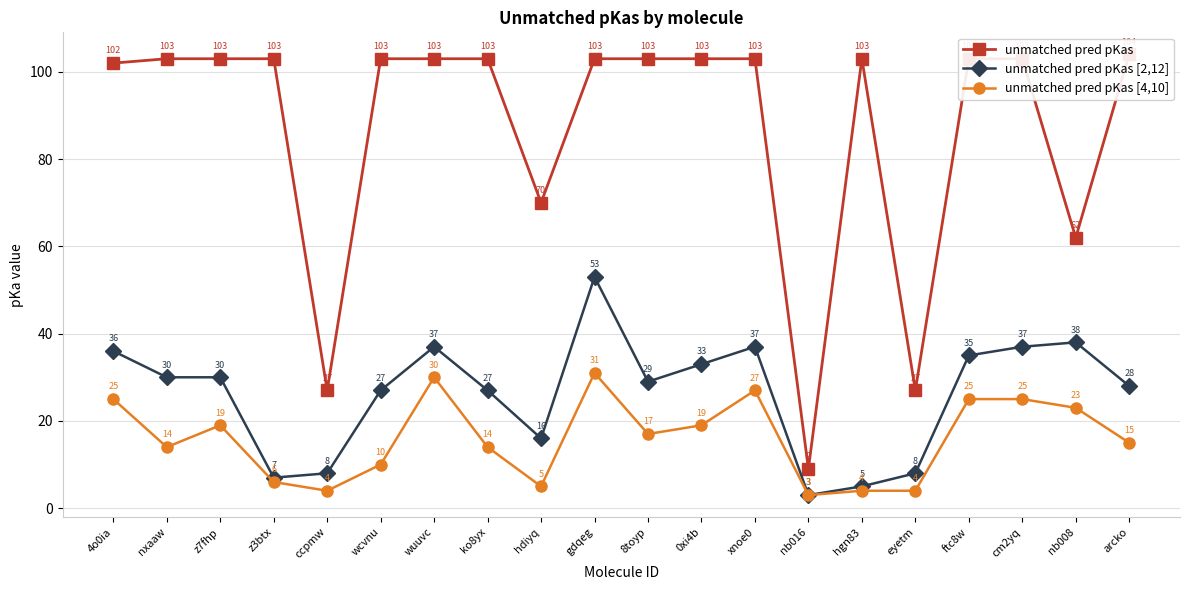

What is the minimum value shown in the chart?

3